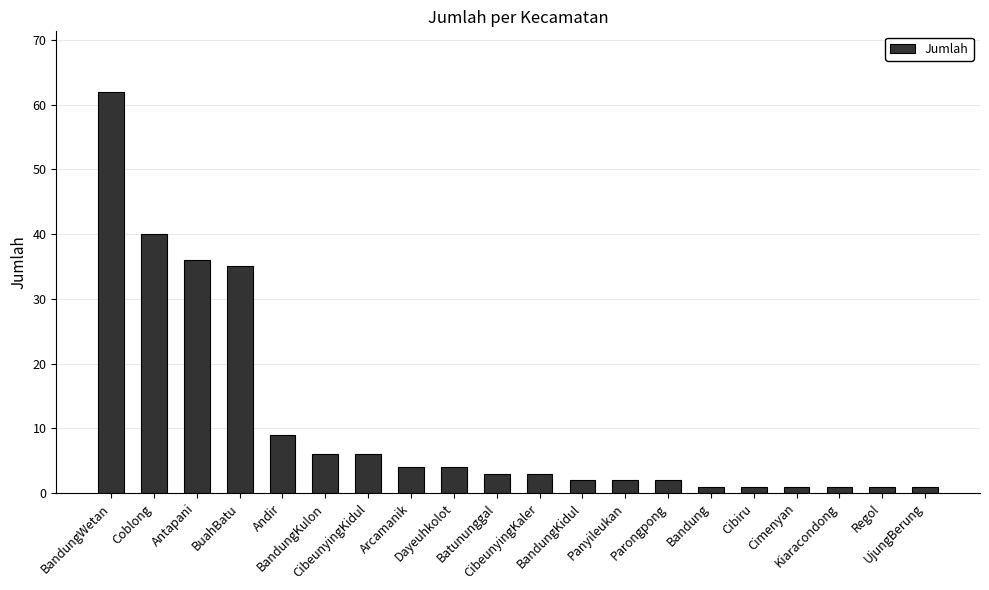

Reading left to right, extract all data points from this chart.

62	40	36	35	9	6	6	4	4	3	3	2	2	2	1	1	1	1	1	1